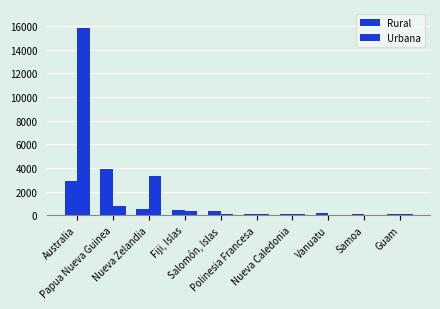

At which category is the sum across all series the highest?

Australia